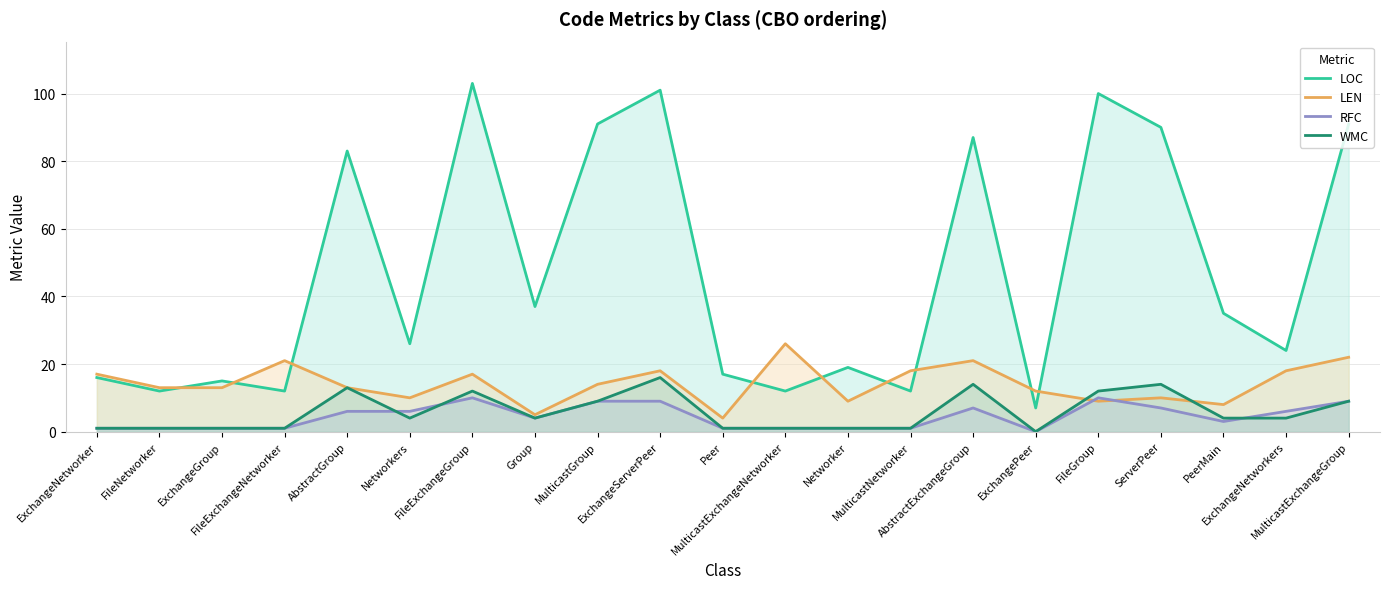

What is the difference between the RFC values at MulticastGroup and ServerPeer?

2